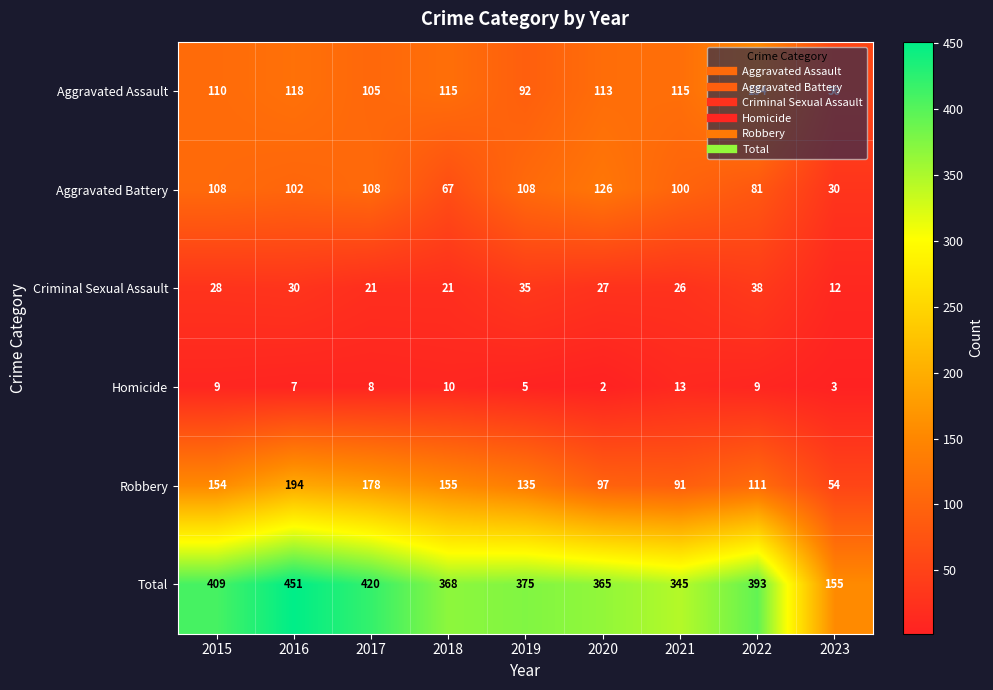

What is the maximum value shown in the chart?

451